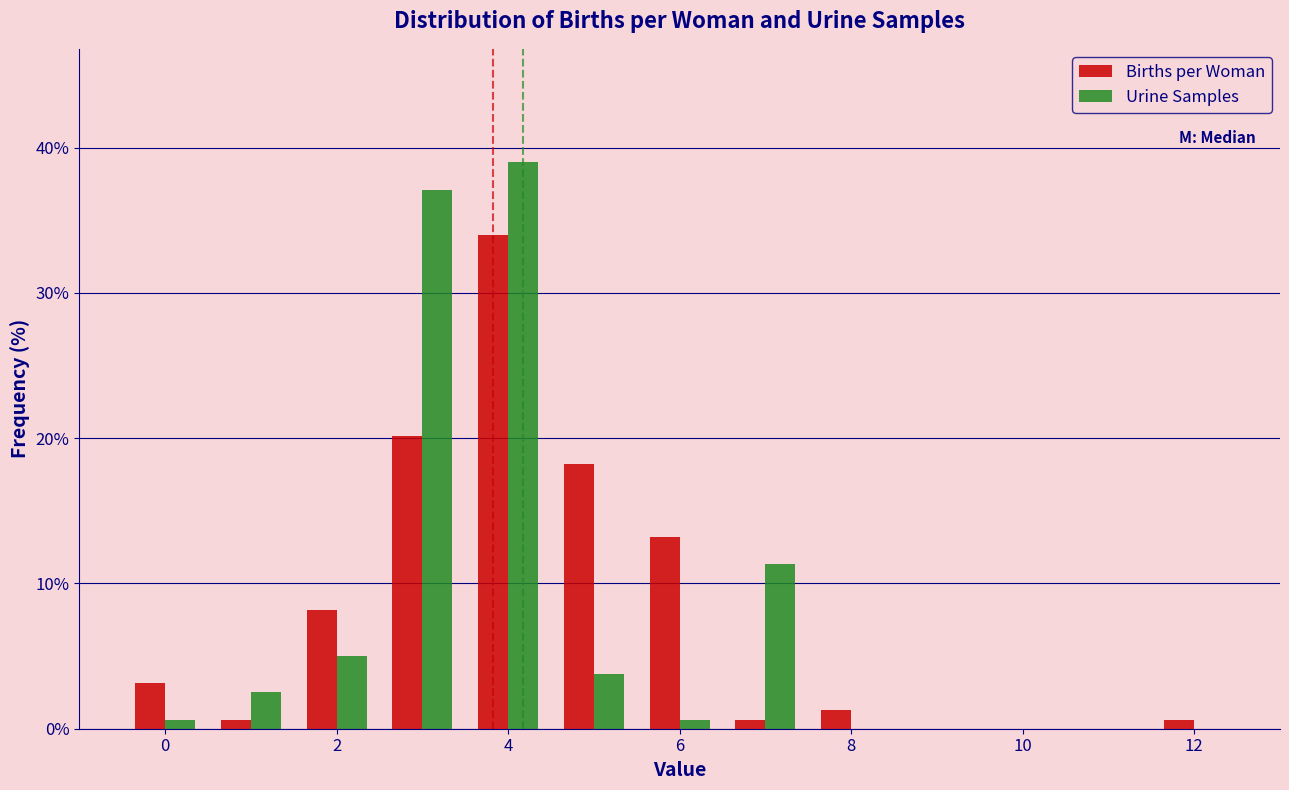

What is the height of the Urine Samples bar covering 2.5 to 3.5 on the x-axis? Neither the bar edges nor the heights are printed on the chart, so give them approximately, as read against the axes.

37